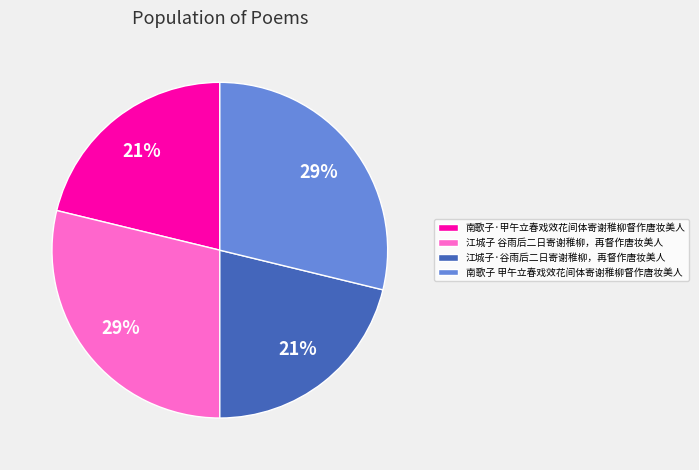

Combined, do 江城子·谷雨后二日寄谢稚柳，再督作唐妆美人 and 南歌子·甲午立春戏效花间体寄谢稚柳督作唐妆美人 account for over 50%?

No